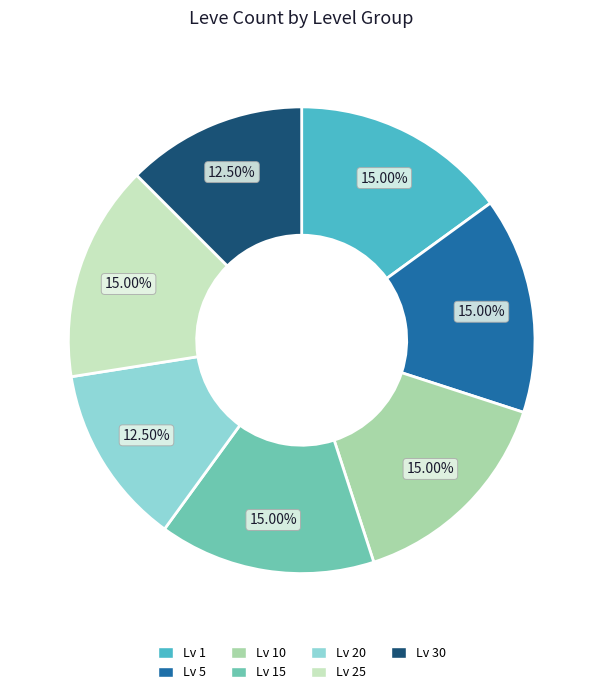

Approximately how many times larger is the value at Lv 25 compared to Lv 5?

1.0